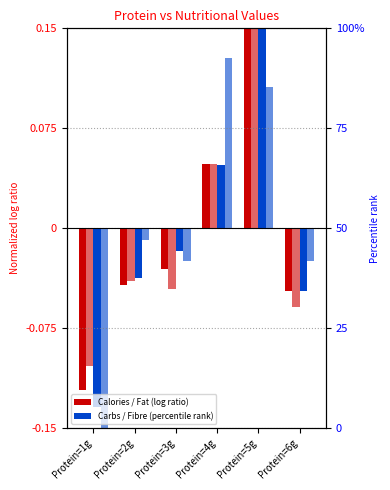

What is the spread (max minus min) of values at Protein=5g?

0.1